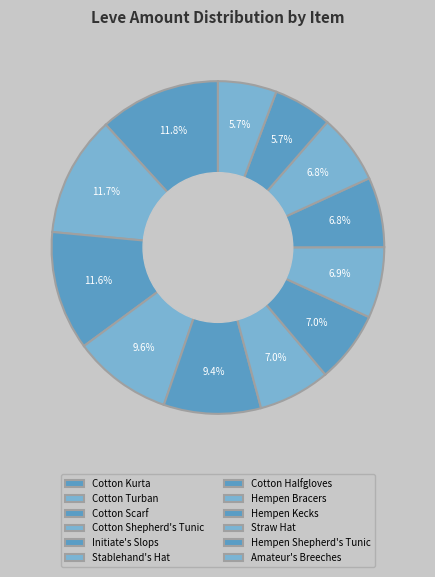

Do Cotton Turban and Cotton Scarf together represent more than half of the pie?

No